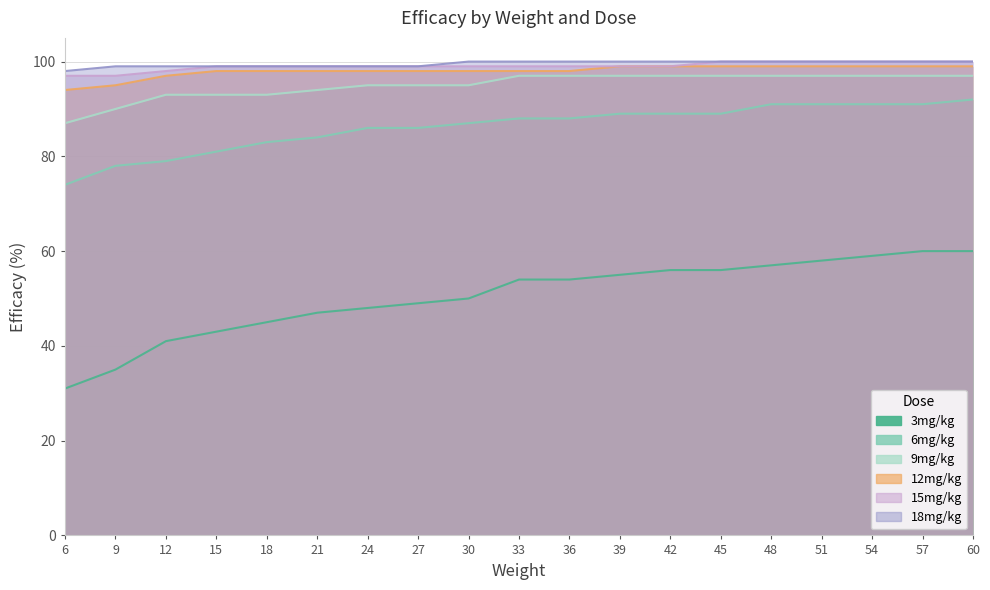

Rank the series by their maximum value, from lowest to highest.

3mg/kg, 6mg/kg, 9mg/kg, 12mg/kg, 15mg/kg, 18mg/kg